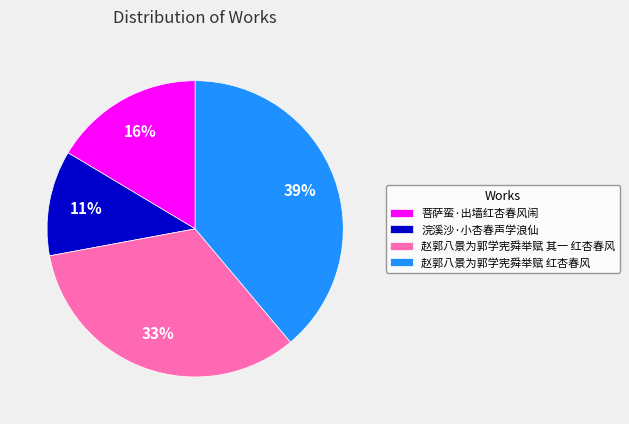

Does 菩萨蛮·出墙红杏春风闹 represent more than half of the total?

No